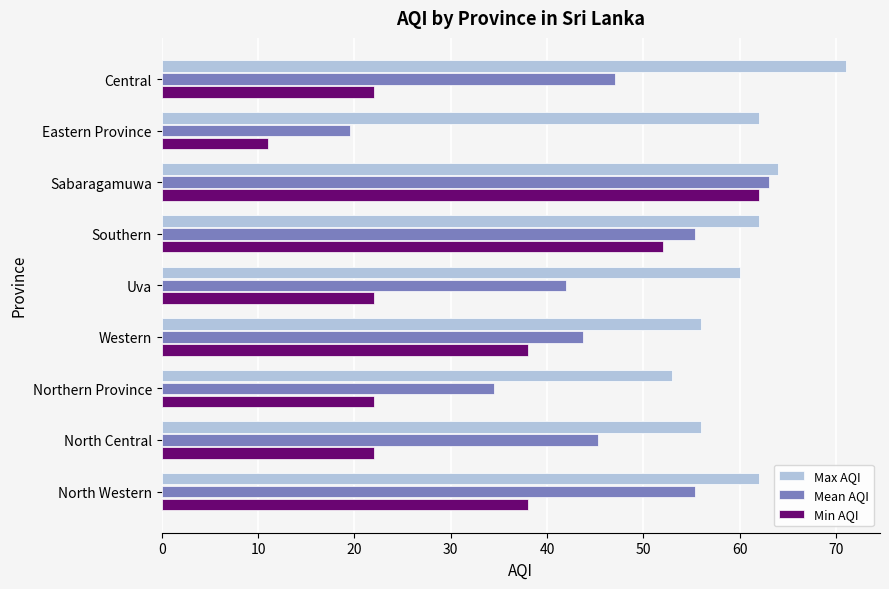

Which series has the widest spread of values?

Min AQI